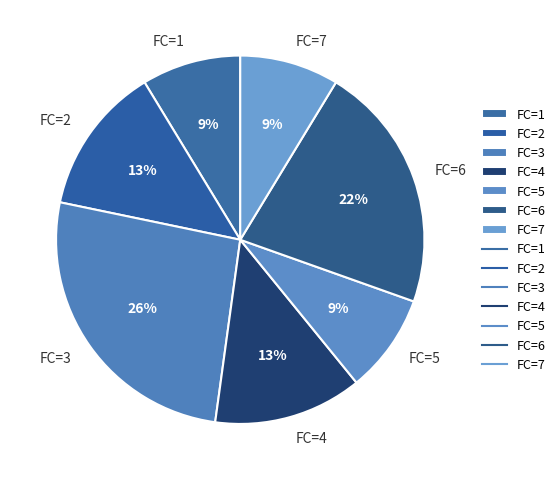

Is there a majority slice in this chart?

No